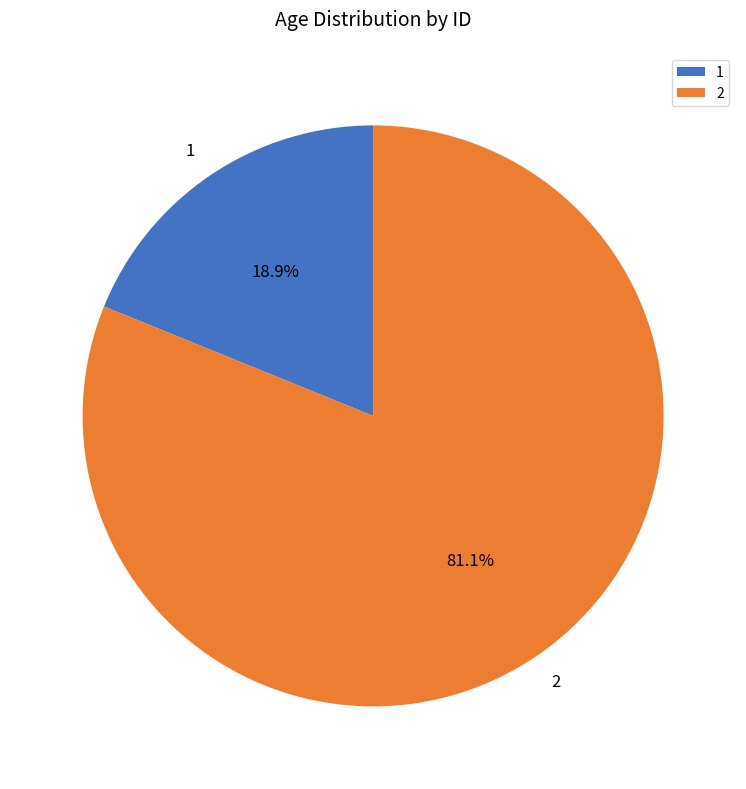

To the nearest percent, what portion does 1 represent?

19%